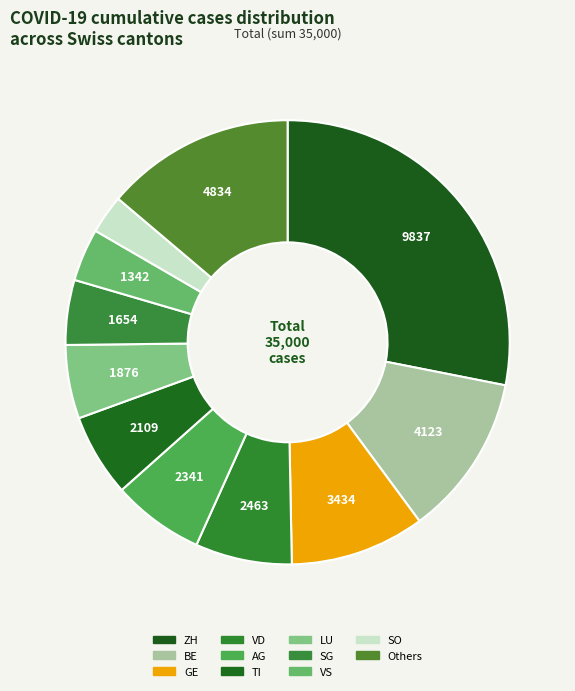

How many slices are in this pie chart?

11